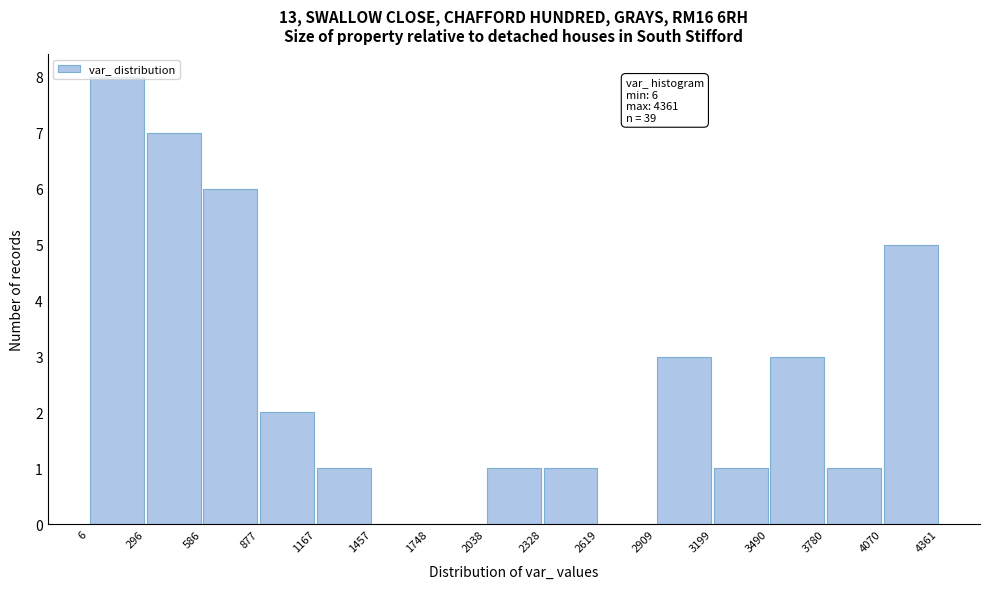

Over which range of the x-axis is the bar tallest?

6 to 296